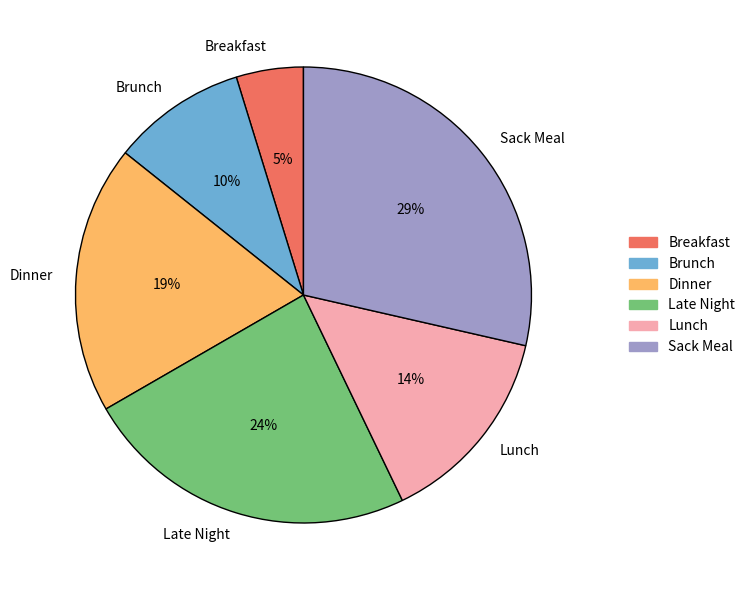

Combined, do Late Night and Lunch account for over 50%?

No